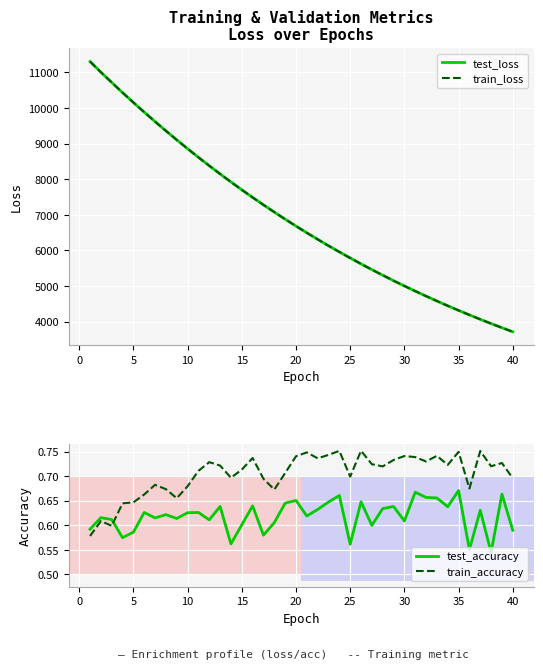

Which series has the widest spread of values?

test_loss